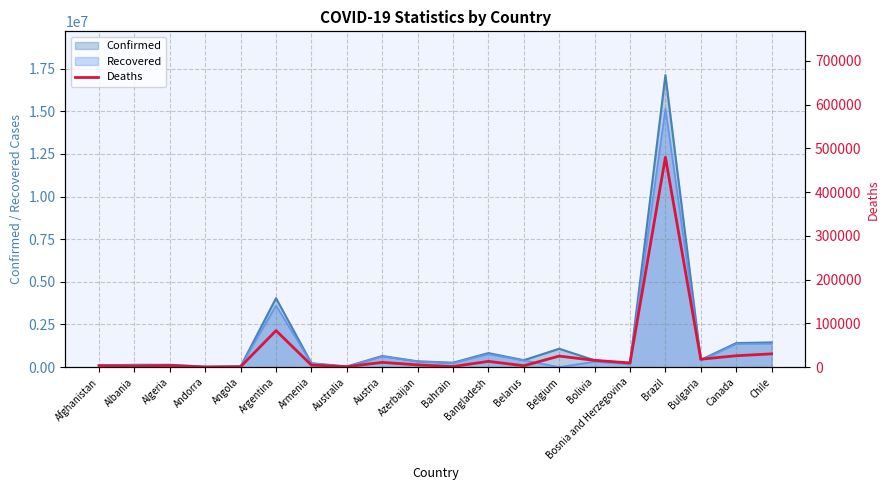

Where is Recovered nearest to the value 7577050?

Argentina